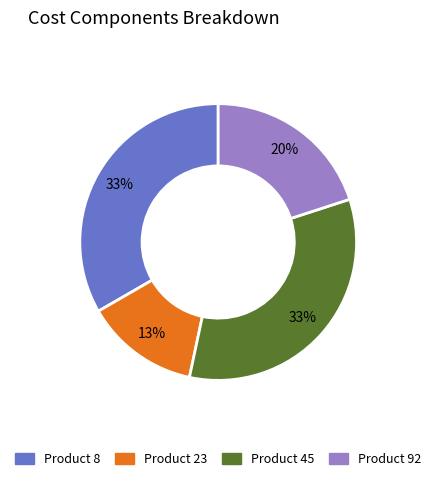

Is there a majority slice in this chart?

No